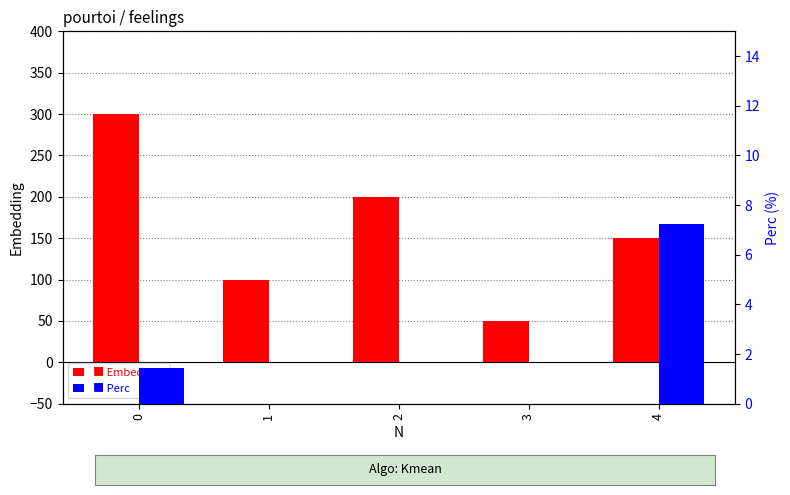

Read the Perc value at 4.

7.2